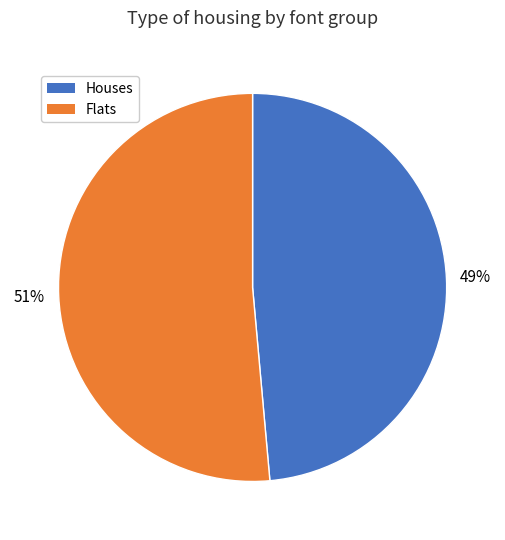

Which category has the smallest portion of the pie?

Houses